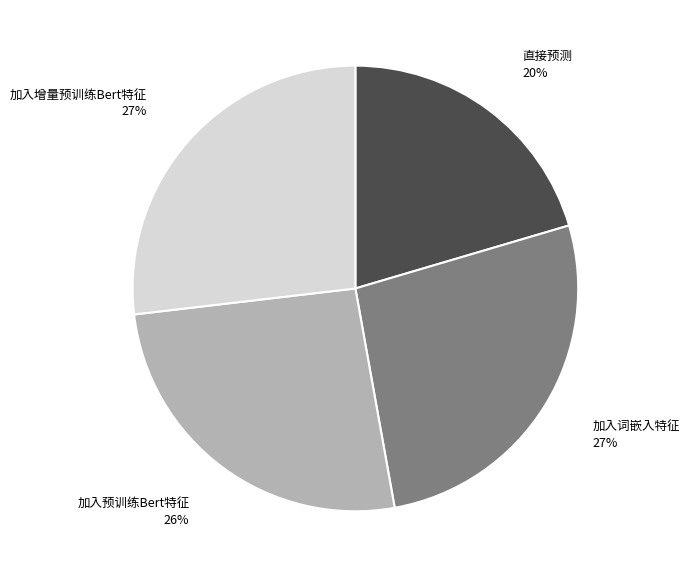

Count the number of slices in the pie.

4